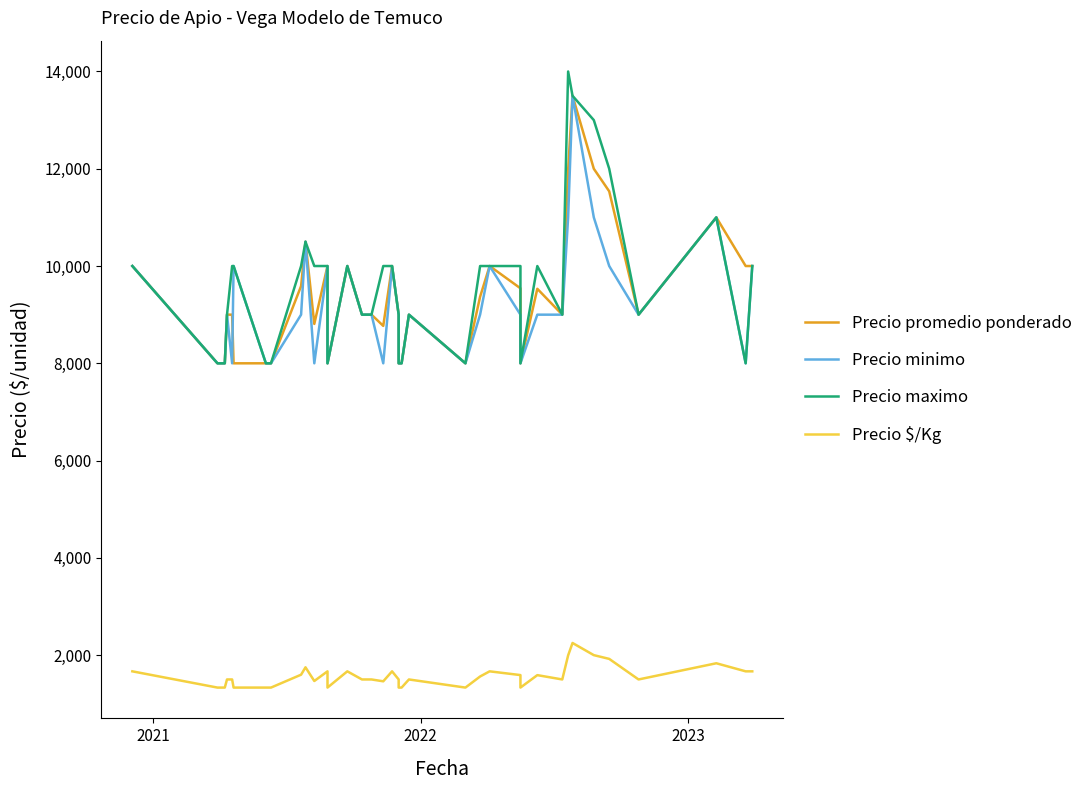

Which series has the largest range (max minus min)?

Precio maximo